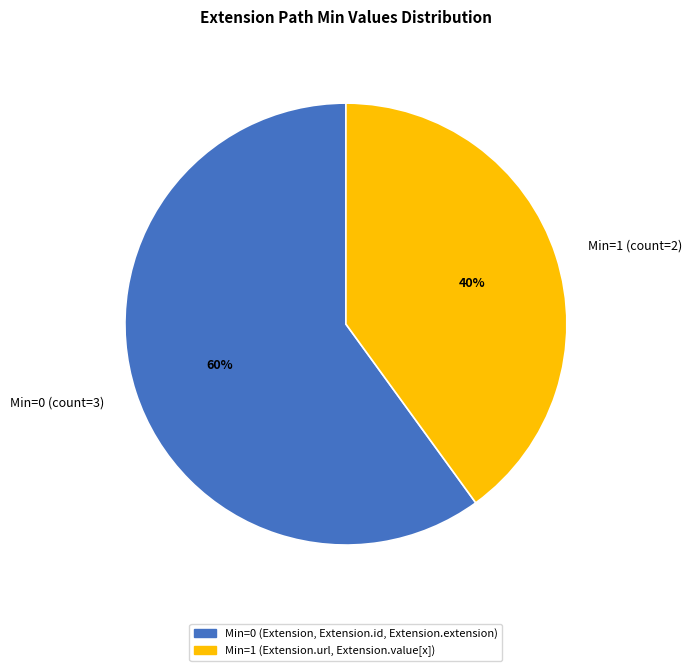

Is Min=0 (count=3) the majority of the pie?

Yes